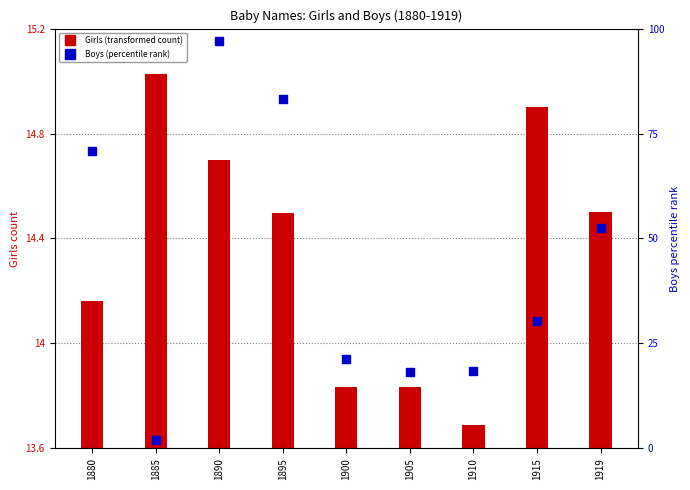

Is the value of Boys (percentile rank) at 1905 greater than the value of Girls (transformed count) at 1880?

Yes